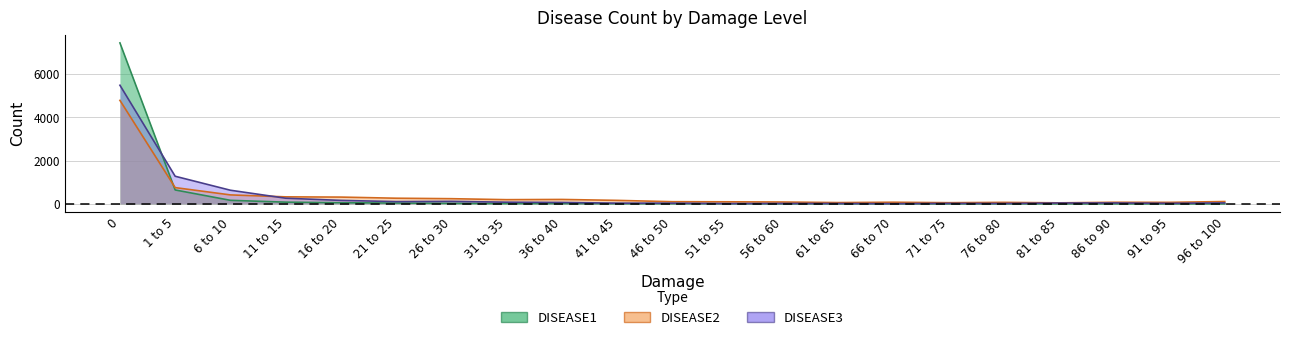

How many intersections are there between DISEASE3 and DISEASE2?

1